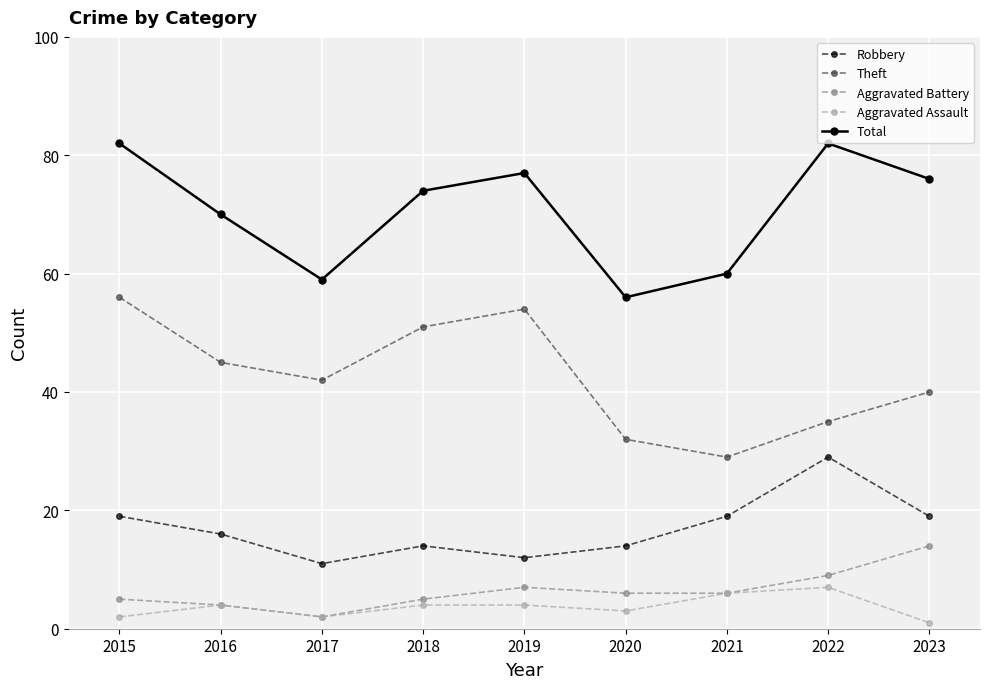

List the labels in order of Theft value, smallest first.

2021, 2020, 2022, 2023, 2017, 2016, 2018, 2019, 2015